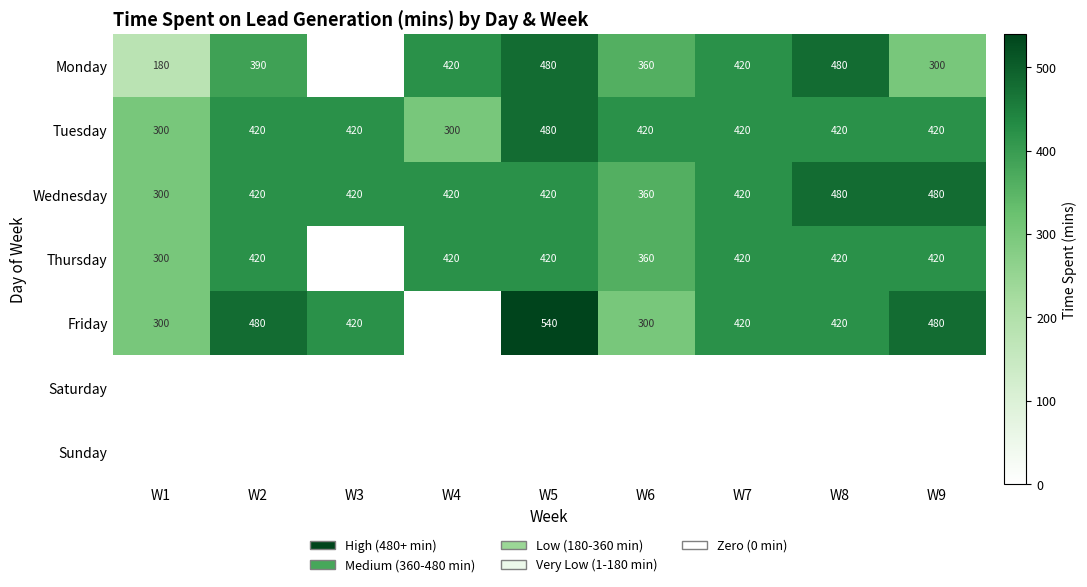

What is the sum of all Tuesday values?

3600